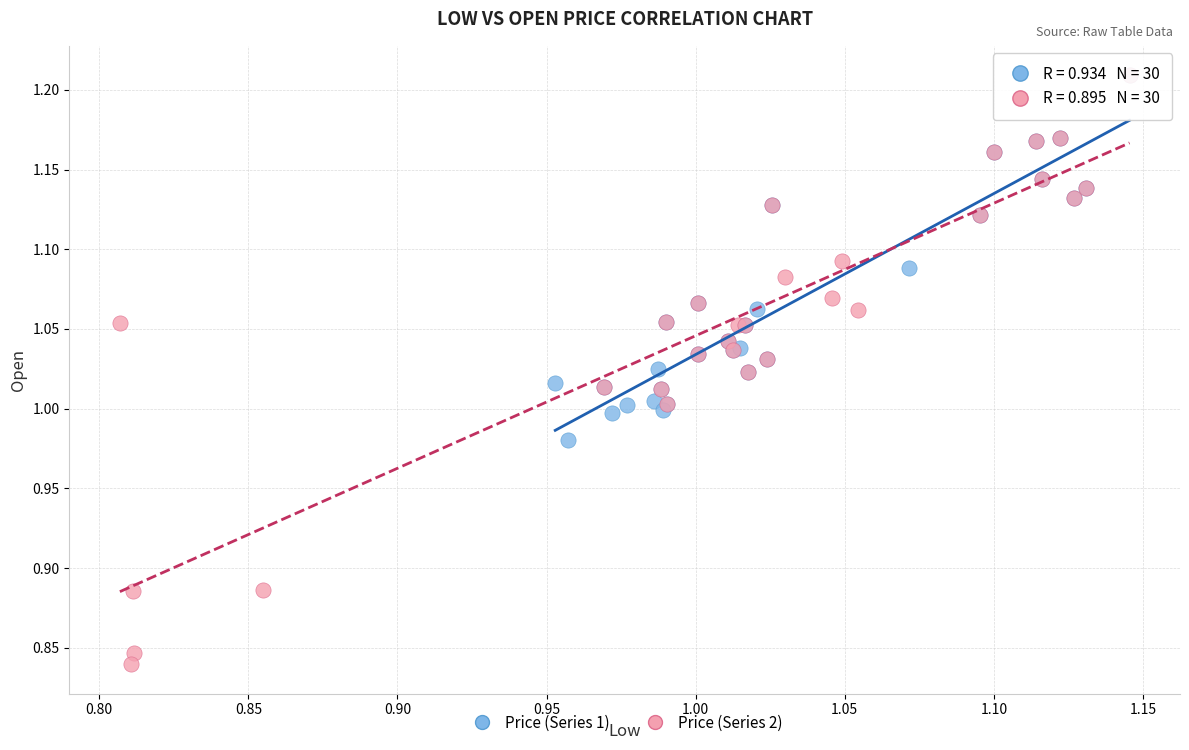

Which series has the largest Y range (max minus min)?

Price (Series 2)